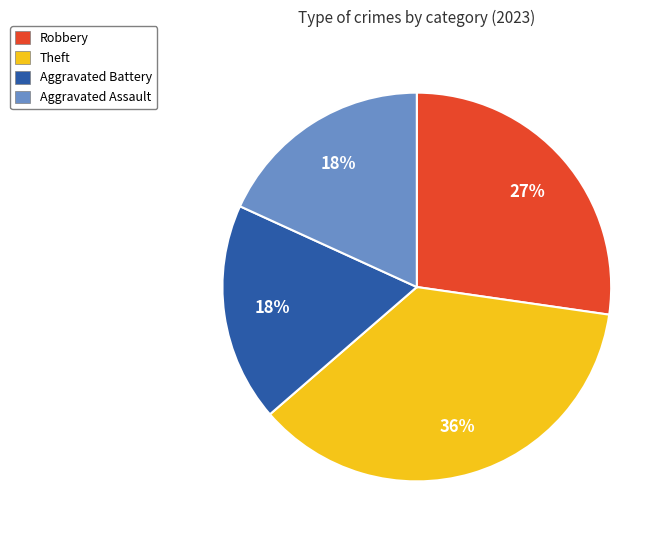

Is Aggravated Assault the majority of the pie?

No